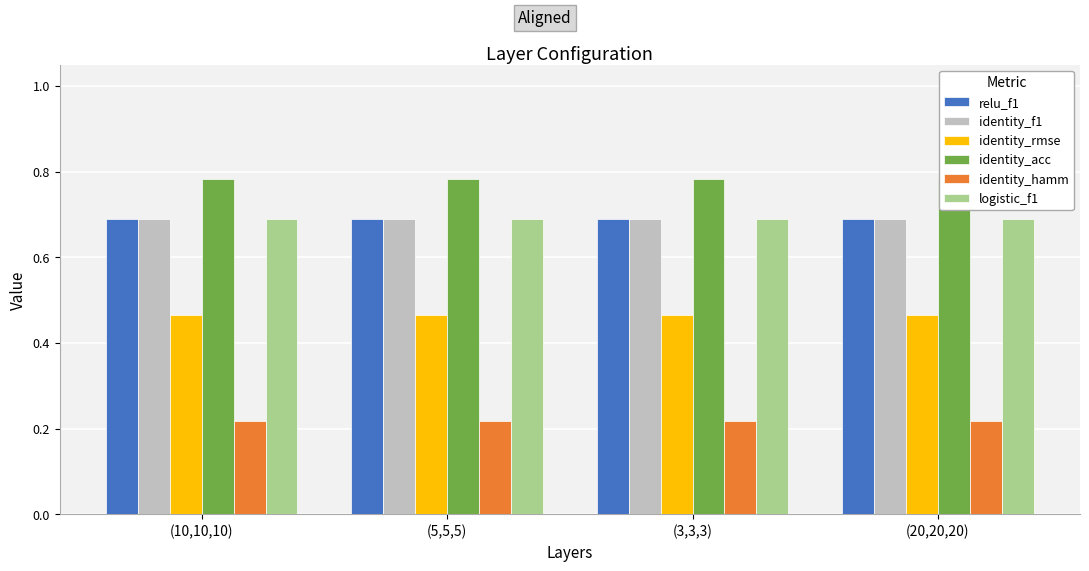

What is the minimum value shown in the chart?

0.2